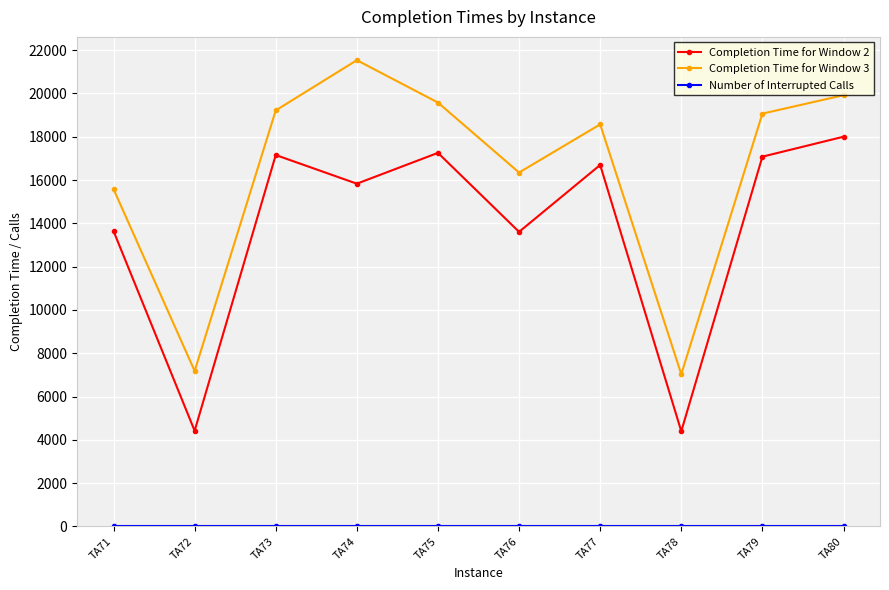

Which series has the largest total across all categories?

Completion Time for Window 3